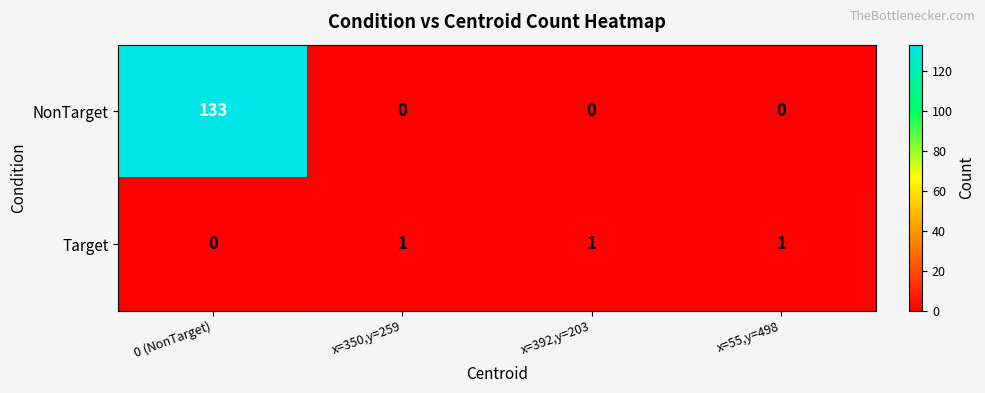

What is the difference between the NonTarget values at x=55,y=498 and 0 (NonTarget)?

133